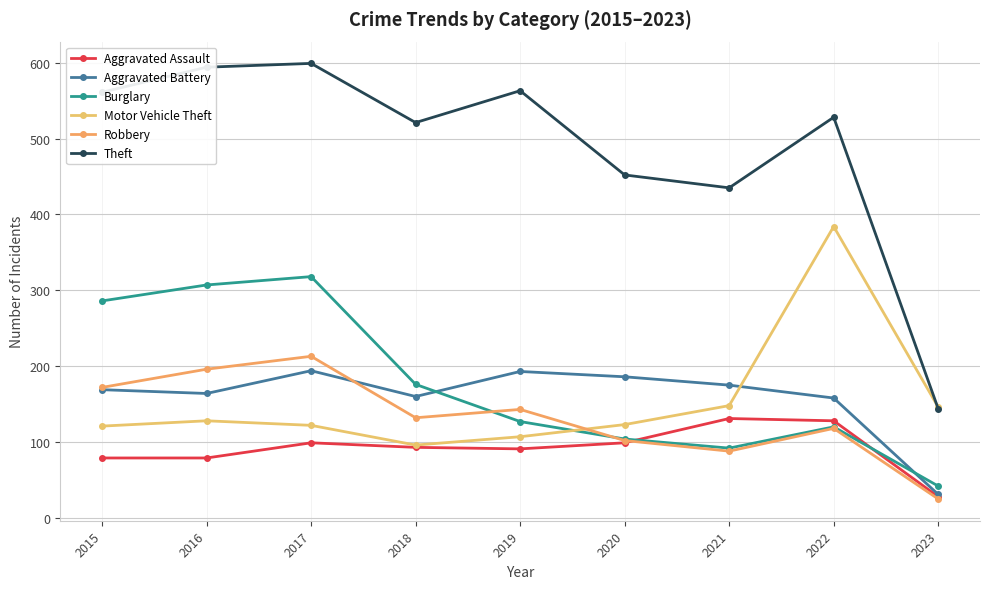

True or false: Robbery has more than 0 points higher than both neighbors.

True